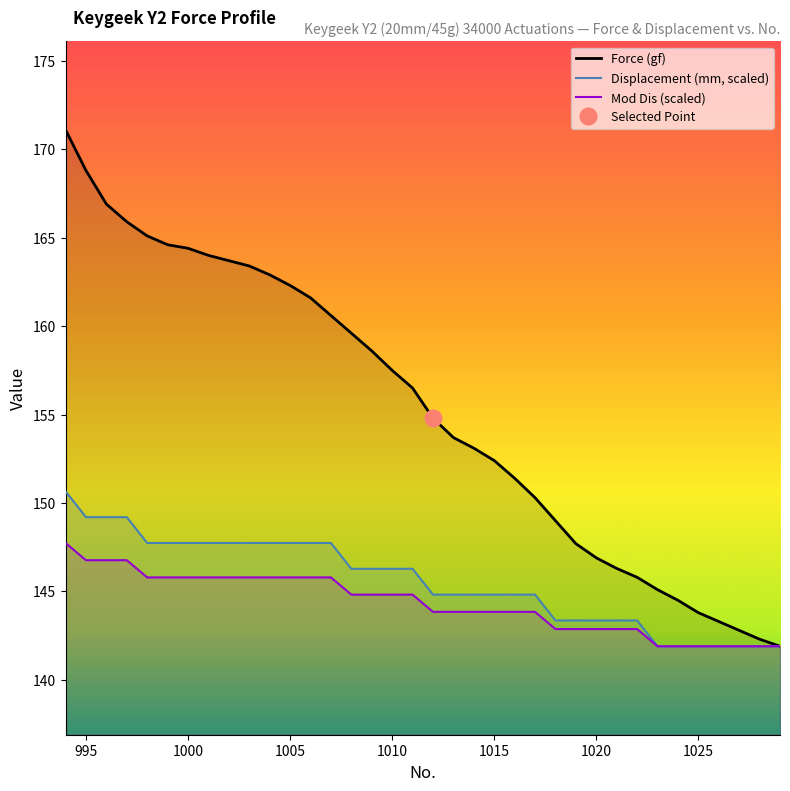

What is the minimum value for Mod Dis (scaled)?

141.9